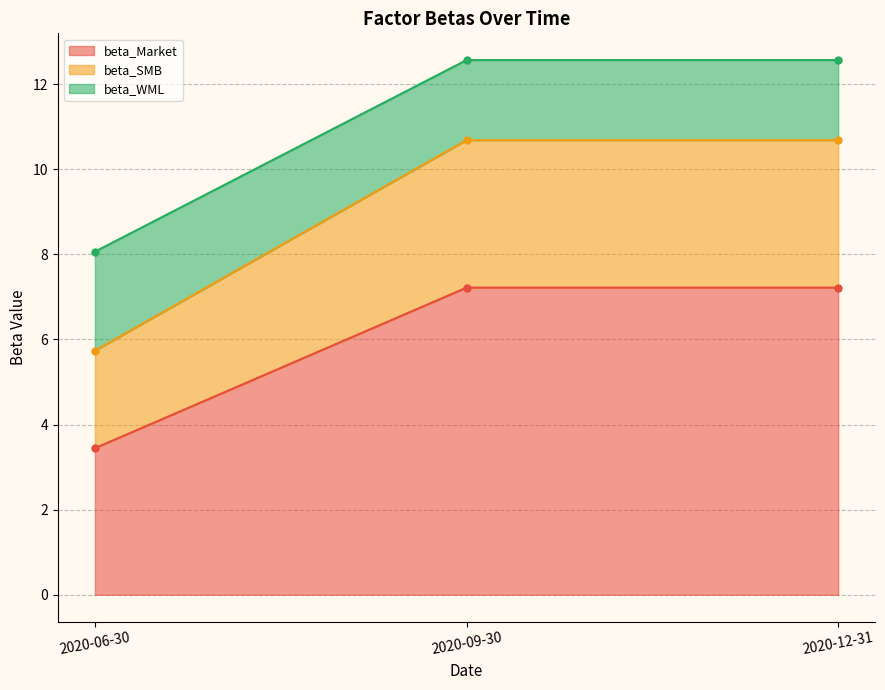

List the labels in order of beta_Market value, largest first.

2020-09-30, 2020-12-31, 2020-06-30